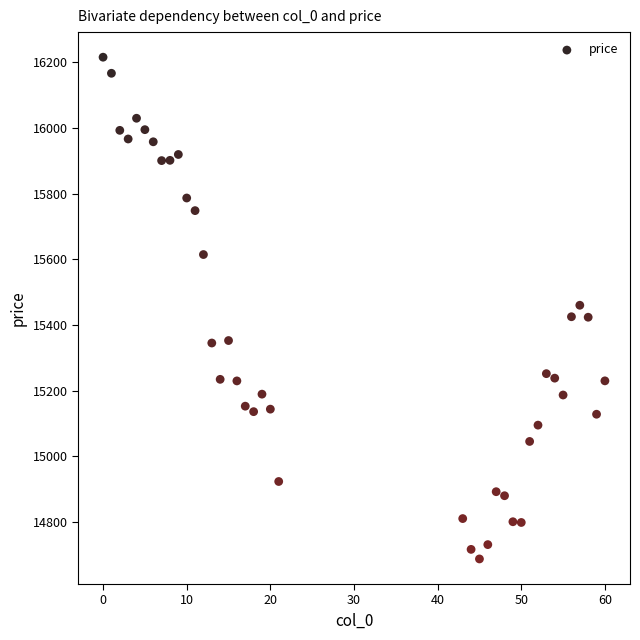

What is the range of X values (max minus min)?

60.0